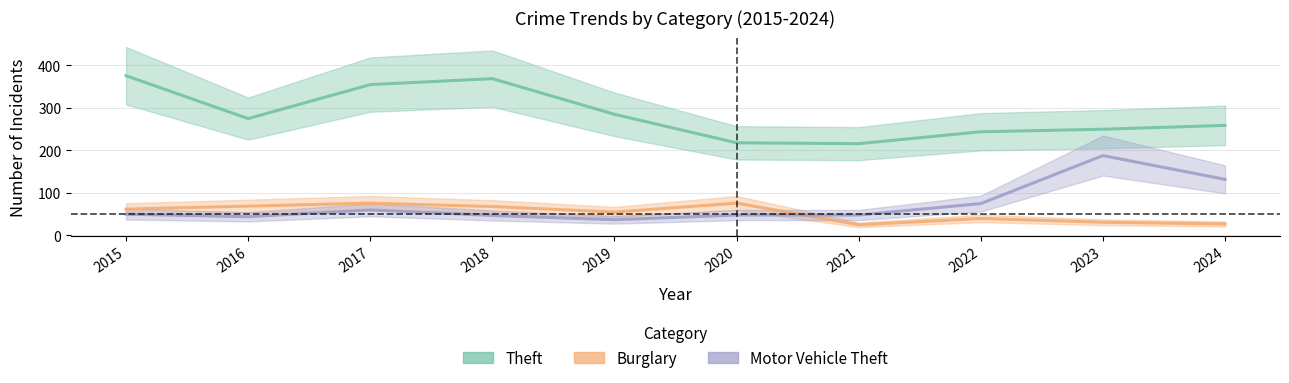

What is the value of the Theft point at the 8th from the left?

244